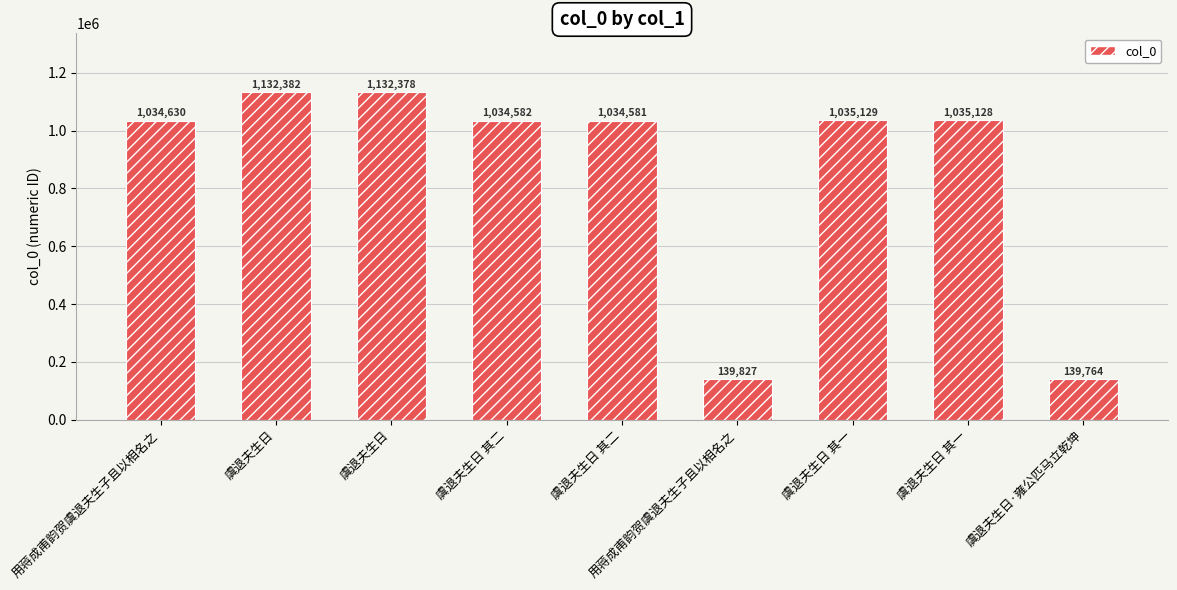

How many categories are shown in the chart?

9